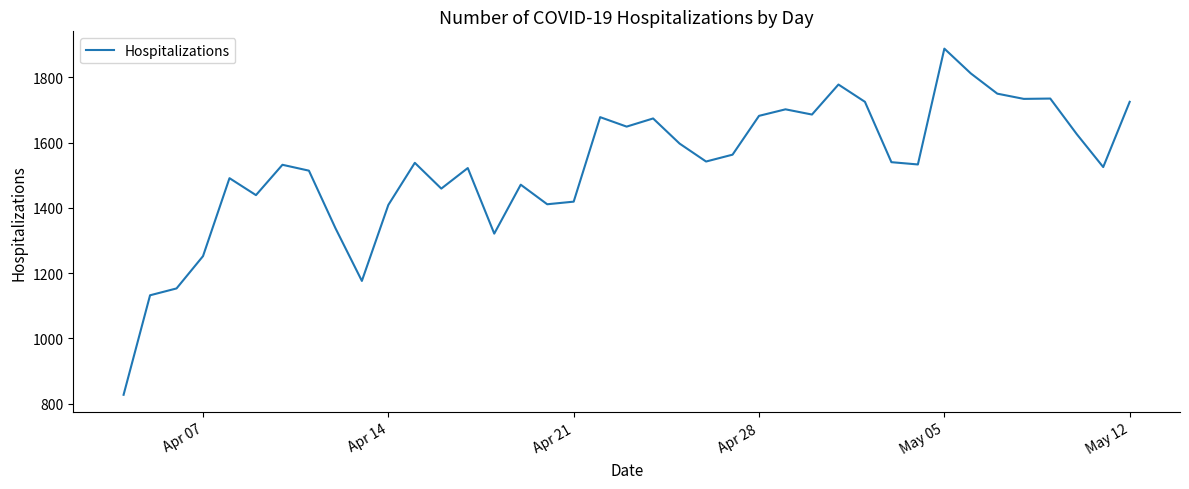

What is the minimum value shown in the chart?

827